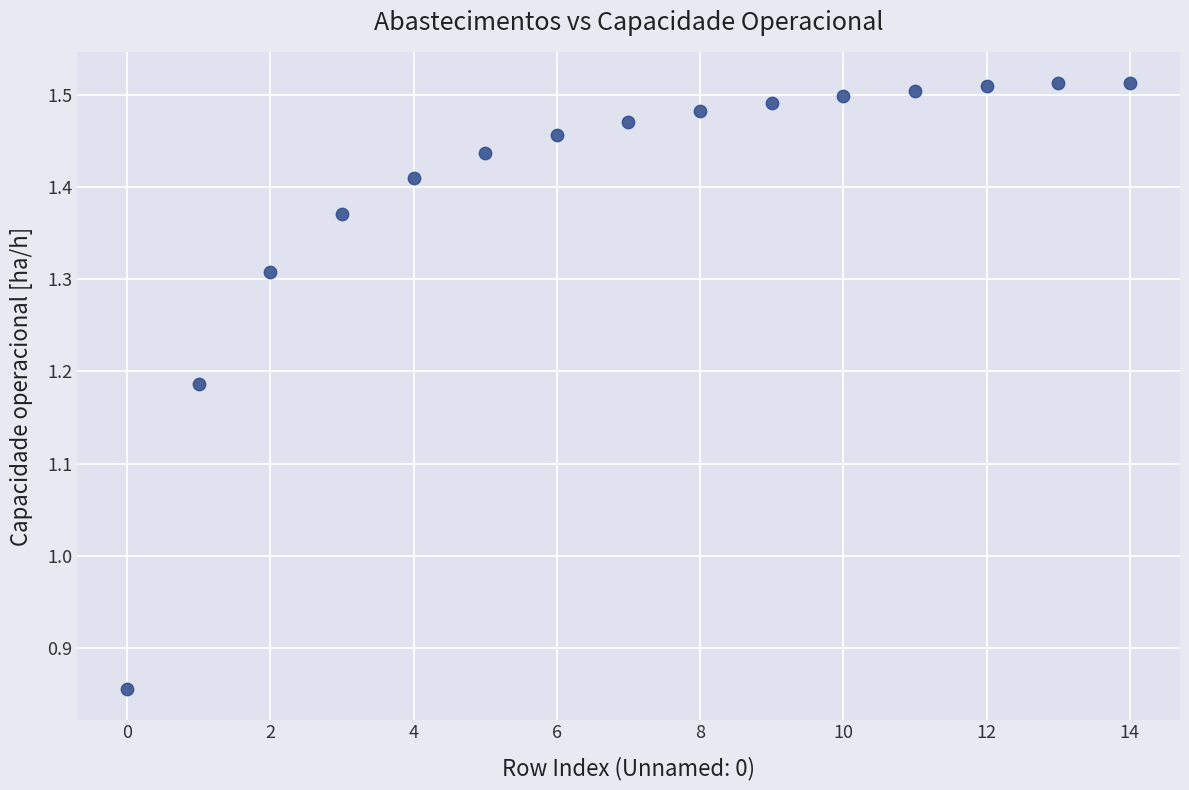

What is the range of Y values (max minus min)?

0.7